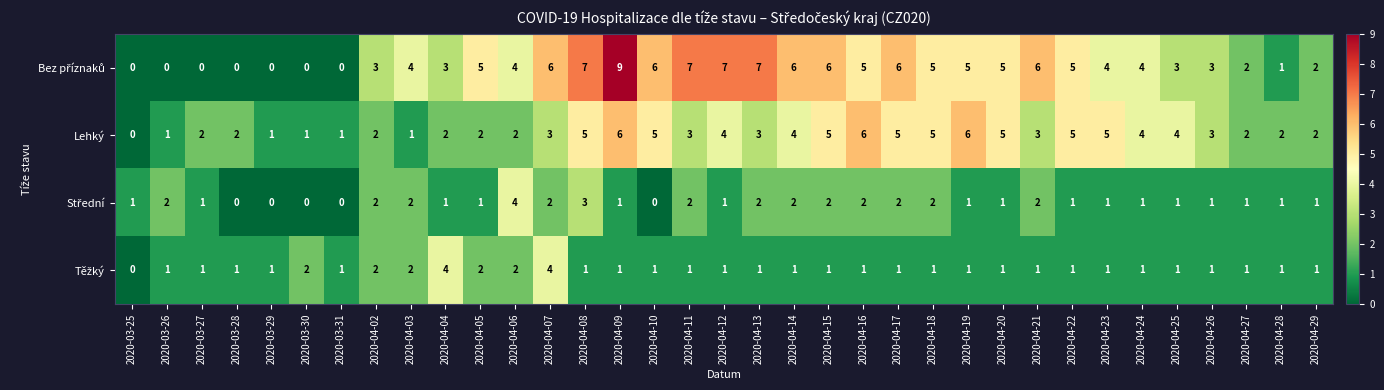

What is the spread (max minus min) of values at 2020-04-24?

3